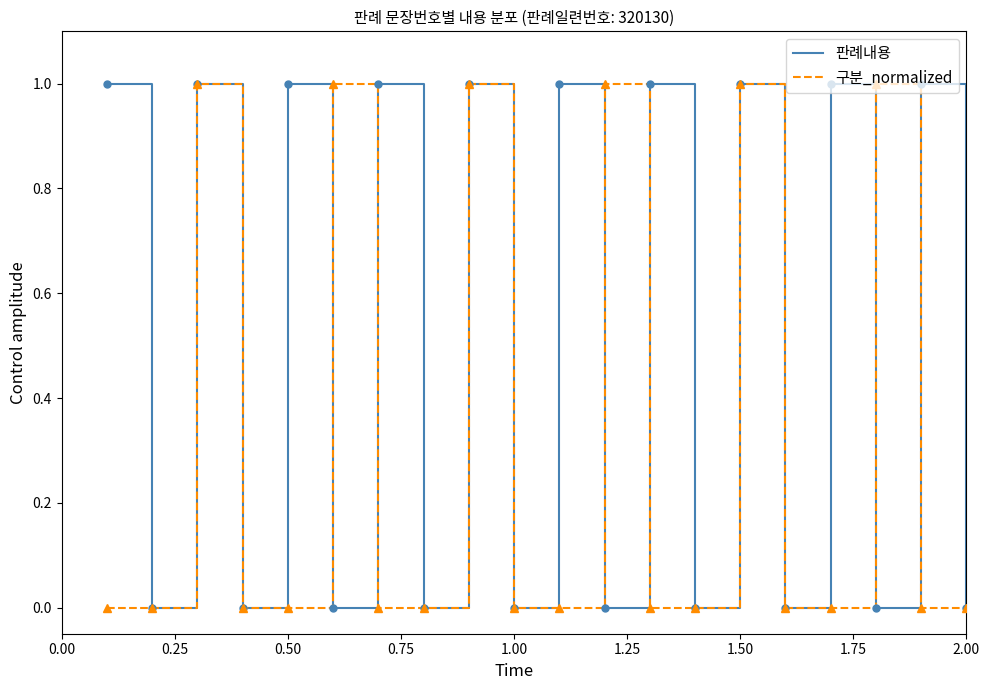

Between which two adjacent categories do 판례내용 and 구분_normalized first intersect?

9 and 10